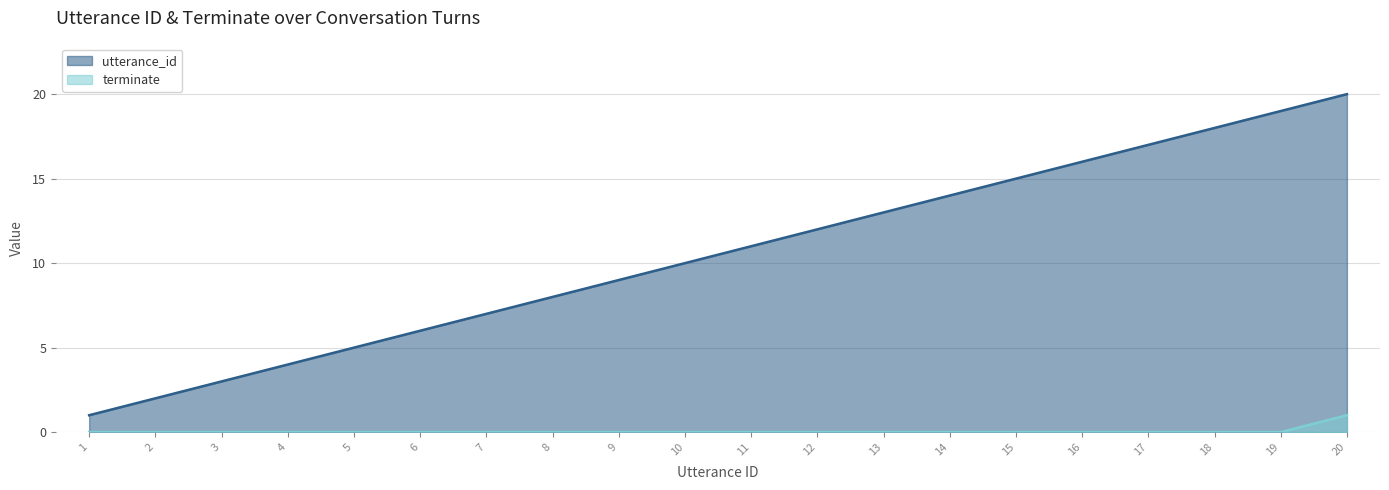

What is the difference between the maximum and second lowest values in the utterance_id series?

18